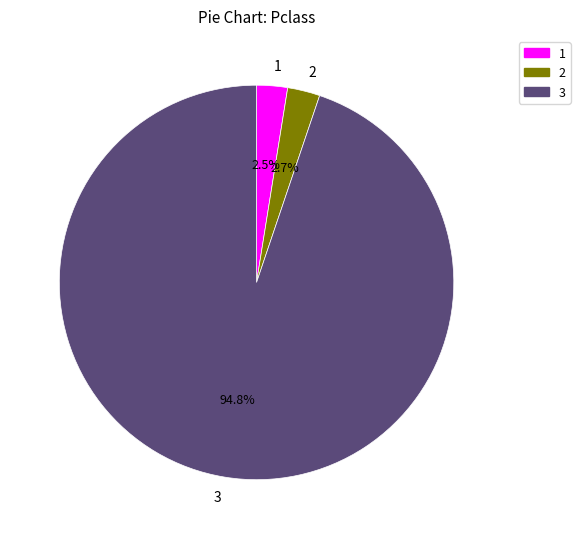

Does any single category account for the majority?

Yes